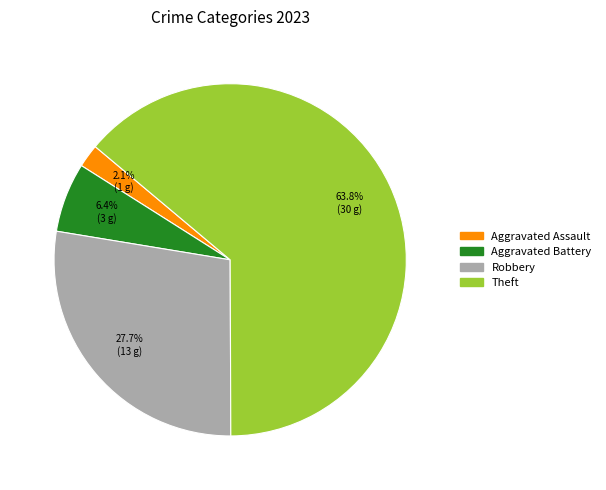

Count the number of slices in the pie.

4